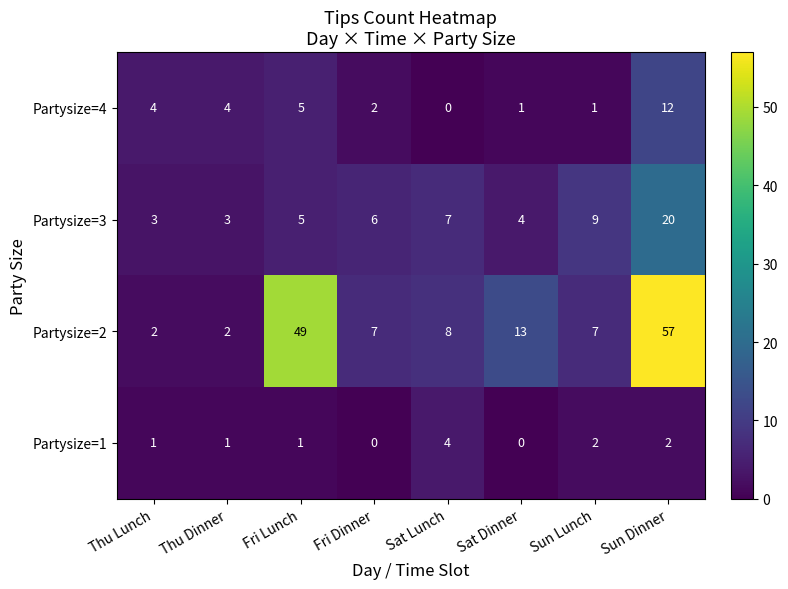

Is it true that Partysize=3 equals 5 at Thu Dinner?

False